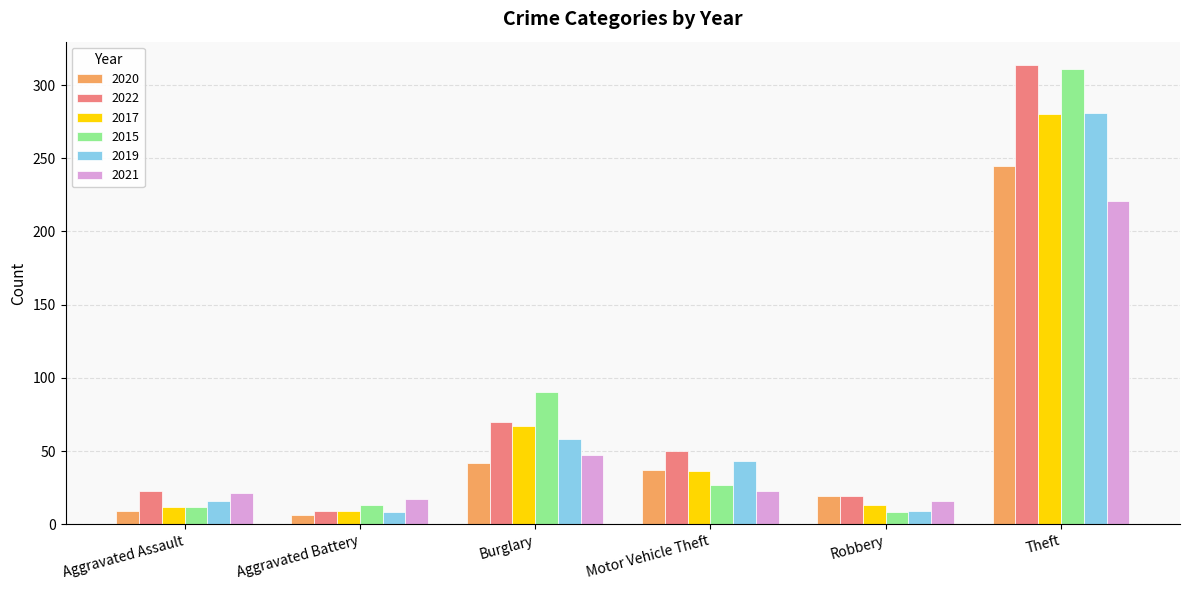

Where is 2020 nearest to the value 125?

Burglary